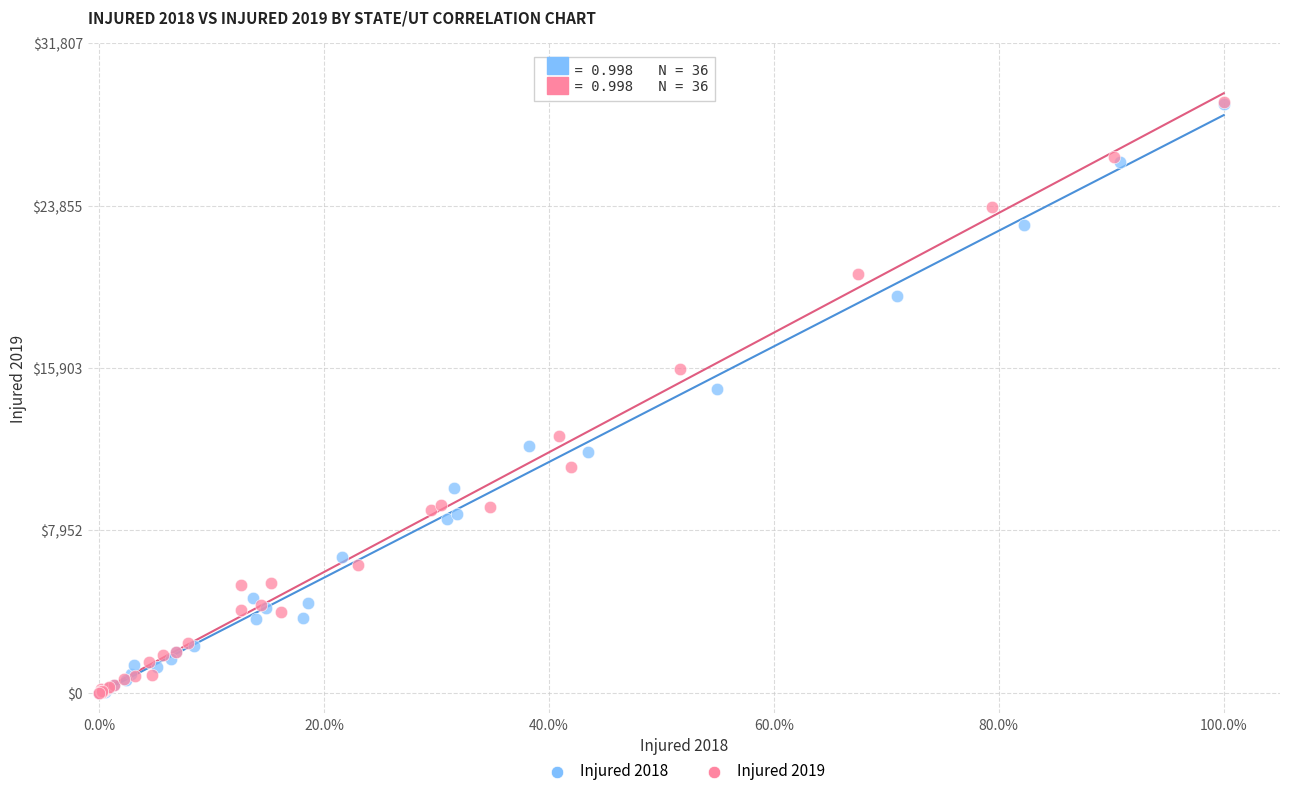

Which series has the largest Y range (max minus min)?

Injured 2019